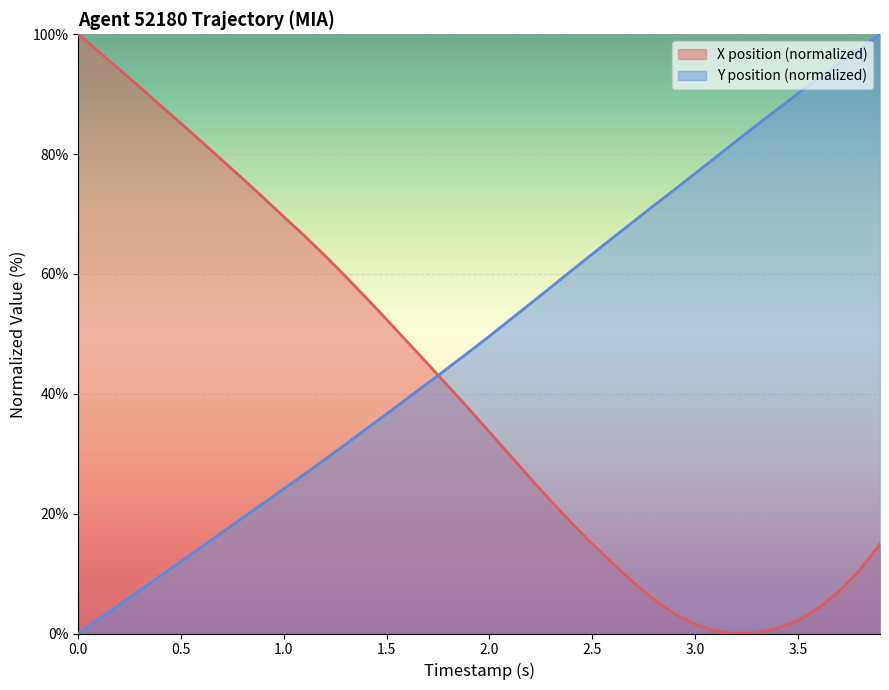

Reading left to right, list all the values displayed in this chart.

X position: 0.0=100.0	0.1=97.1	0.2=94.1	0.3=91.2	0.4=88.1	0.5=85.1	0.6=82.1	0.7=79.0	0.8=75.9	0.9=72.7	1.0=69.5	1.1=66.4	1.2=63.1	1.3=59.6	1.4=56.0	1.5=52.4	1.6=48.7	1.7=45.0	1.8=41.2	1.9=37.5	2.0=33.6	2.1=29.7	2.2=25.9	2.3=22.0	2.4=18.4	2.5=15.0	2.6=11.7	2.7=8.5	2.8=5.7	2.9=3.3	3.0=1.5	3.1=0.4	3.2=0.0	3.3=0.1	3.4=0.8	3.5=2.2	3.6=4.2	3.7=7.0	3.8=10.5	3.9=14.9
Y position: 0.0=0.0	0.1=2.4	0.2=4.8	0.3=7.2	0.4=9.6	0.5=12.0	0.6=14.5	0.7=16.9	0.8=19.3	0.9=21.7	1.0=24.2	1.1=26.6	1.2=29.1	1.3=31.6	1.4=34.1	1.5=36.7	1.6=39.2	1.7=41.8	1.8=44.4	1.9=47.0	2.0=49.6	2.1=52.3	2.2=55.1	2.3=57.8	2.4=60.6	2.5=63.3	2.6=66.0	2.7=68.7	2.8=71.4	2.9=74.1	3.0=76.8	3.1=79.4	3.2=82.2	3.3=84.8	3.4=87.5	3.5=90.1	3.6=92.7	3.7=95.1	3.8=97.6	3.9=100.0